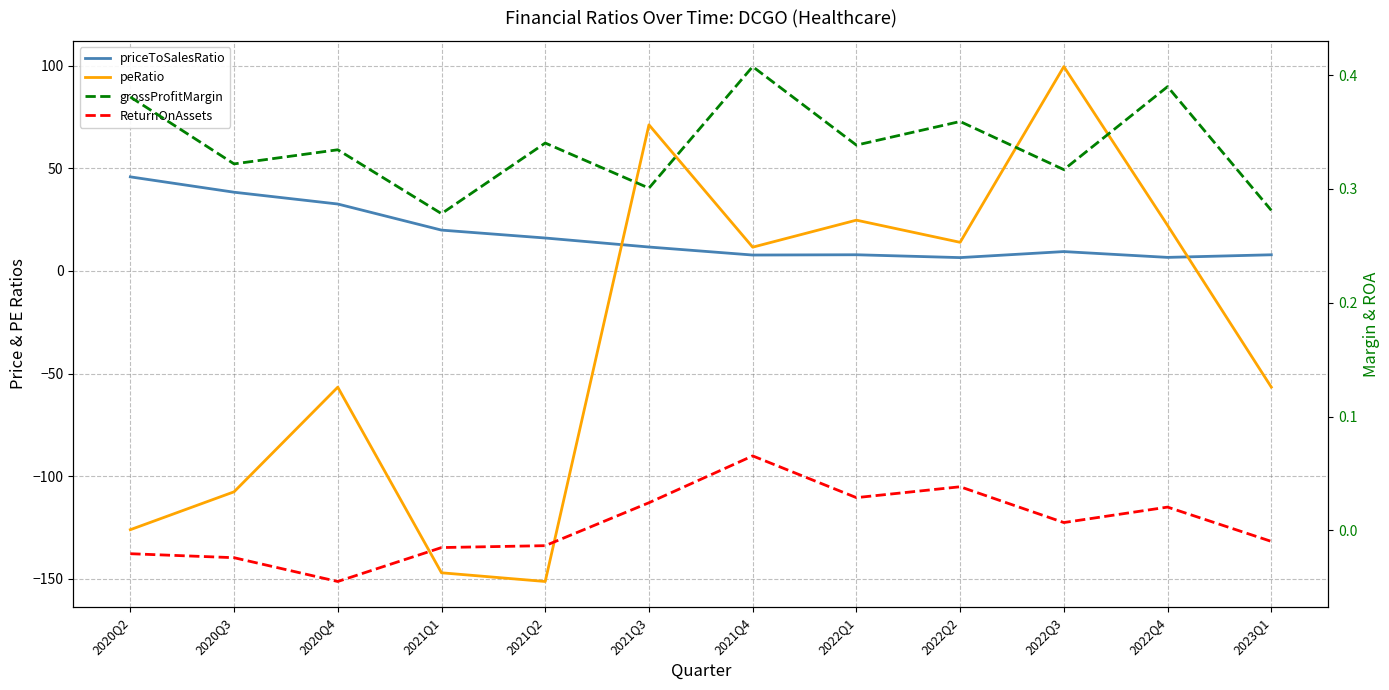

What is the label of the 12th point from the left?

2023Q1